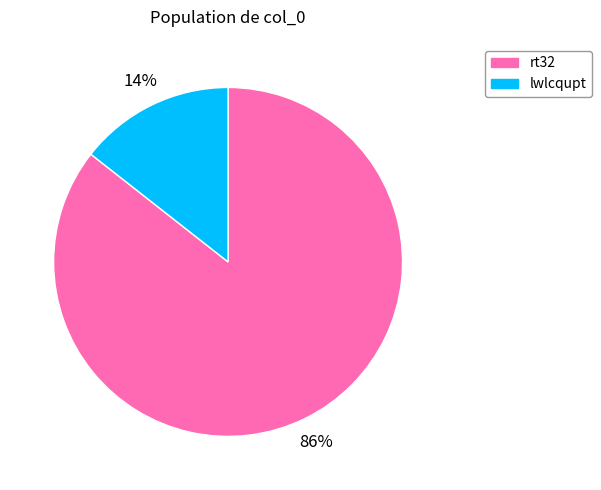

Is lwlcqupt the majority of the pie?

No